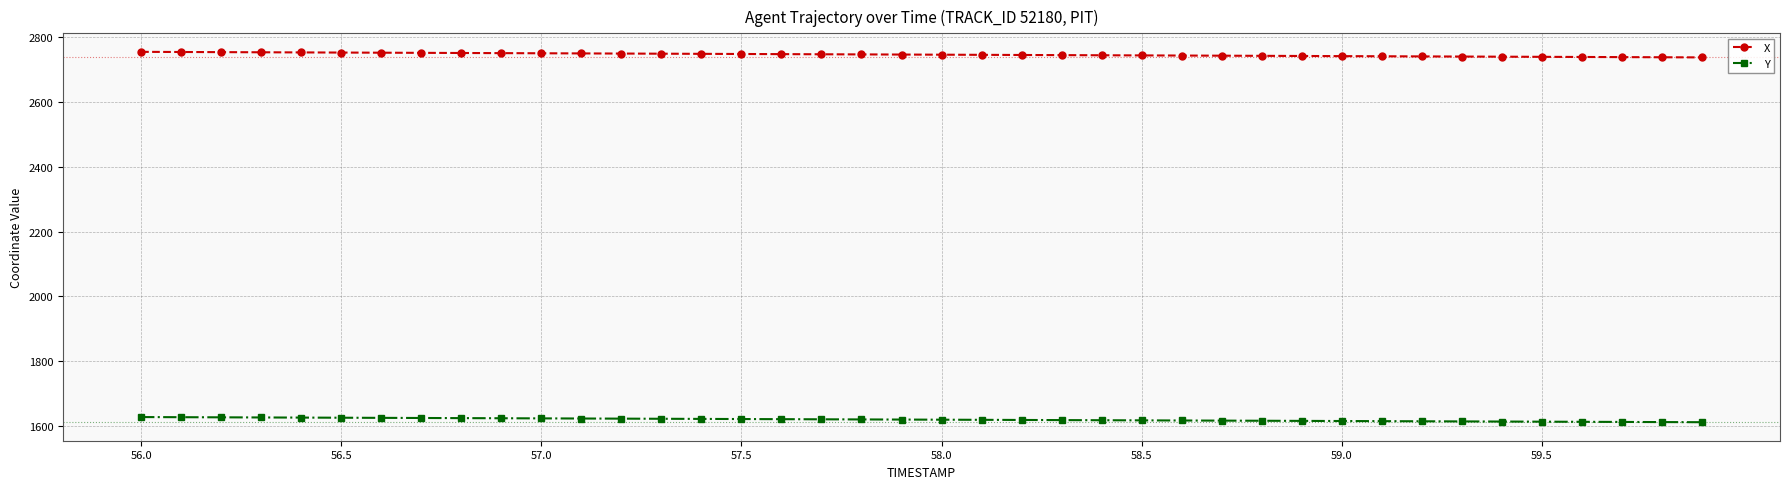

At how many categories does at least one series exceed 1797?

40